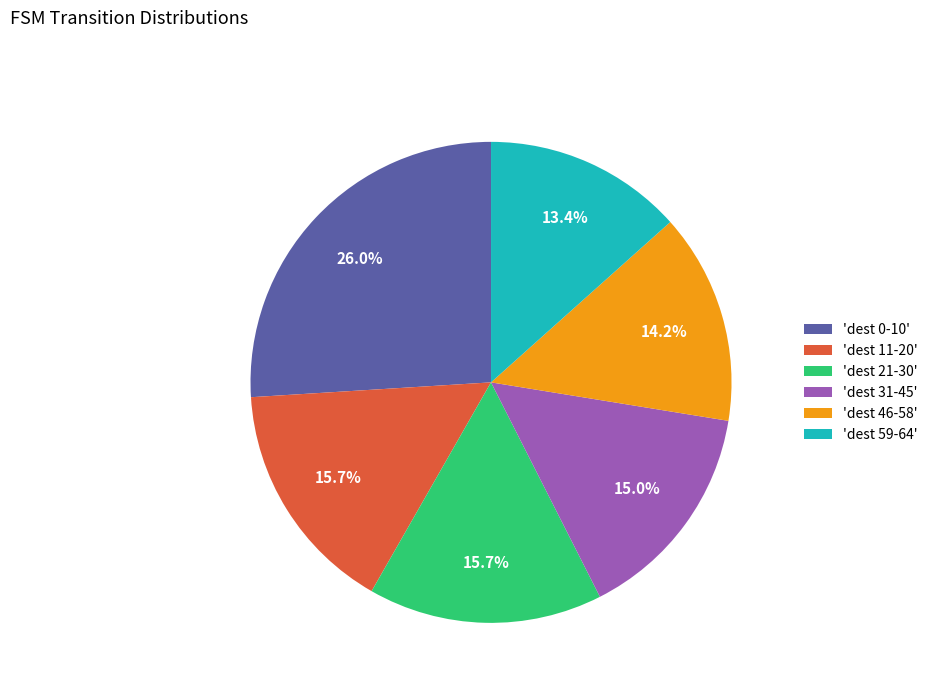

What portion of the pie excludes 'dest 11-20'?

84.3%